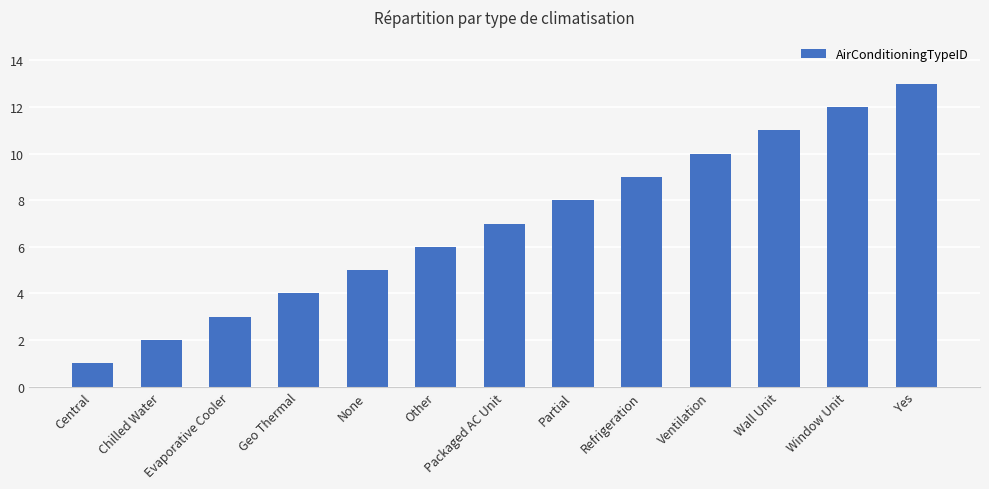

What is the greatest value displayed?

13